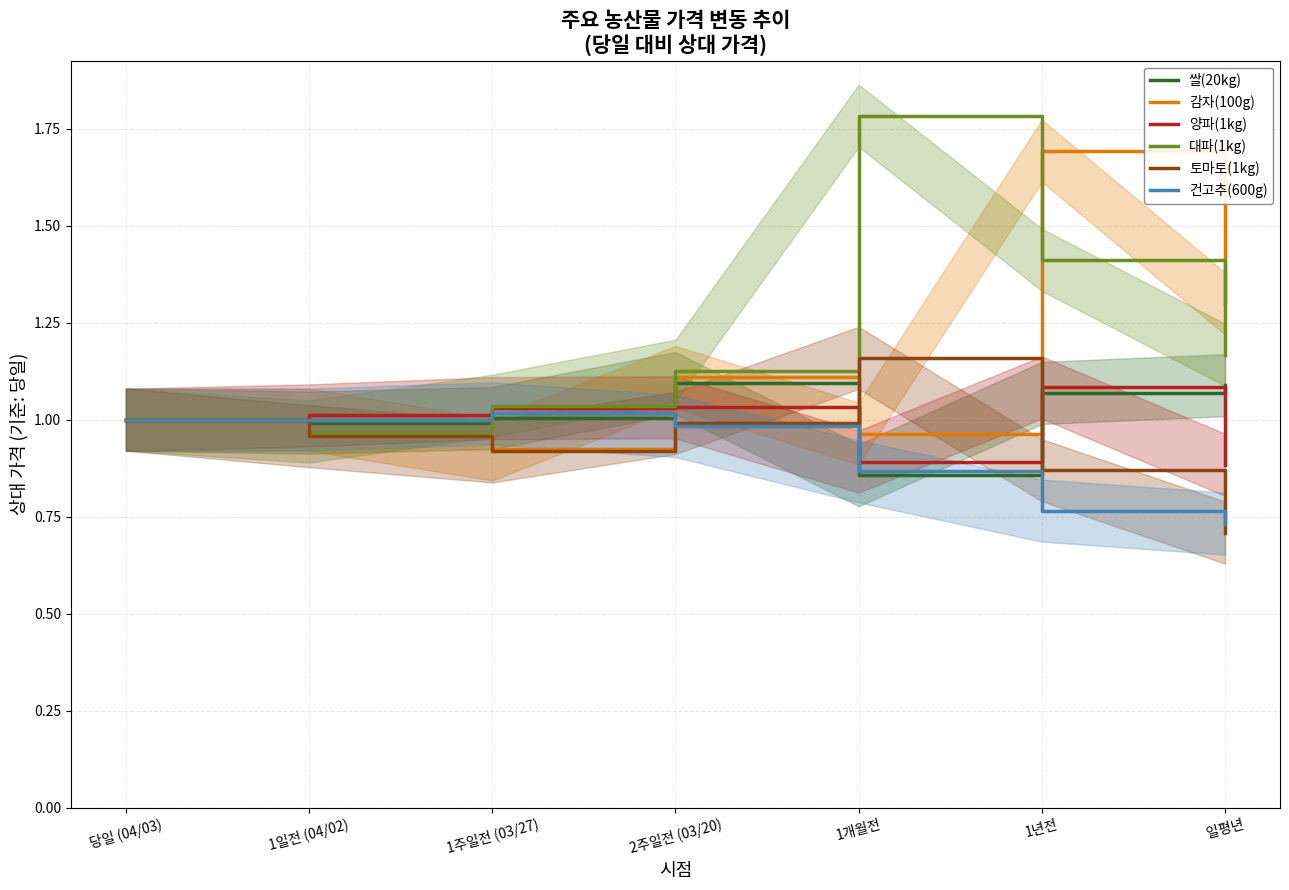

What is the average value of the 토마토(1kg) series?

0.9